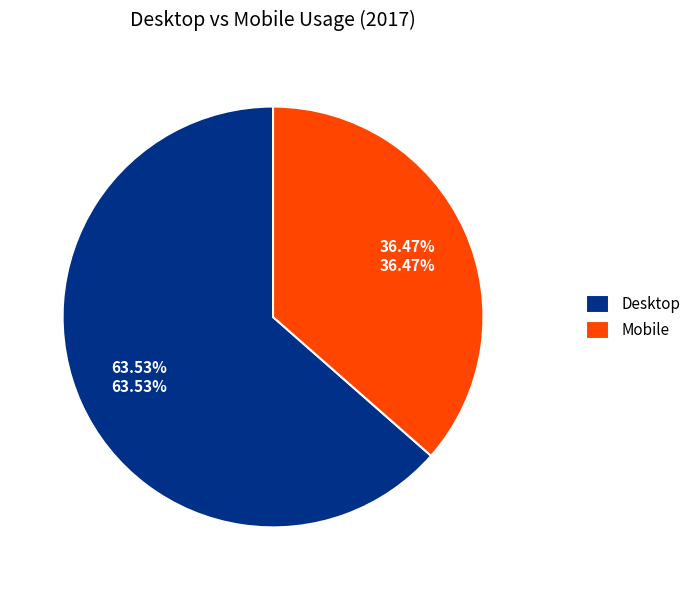

Which slice is the smallest?

Mobile